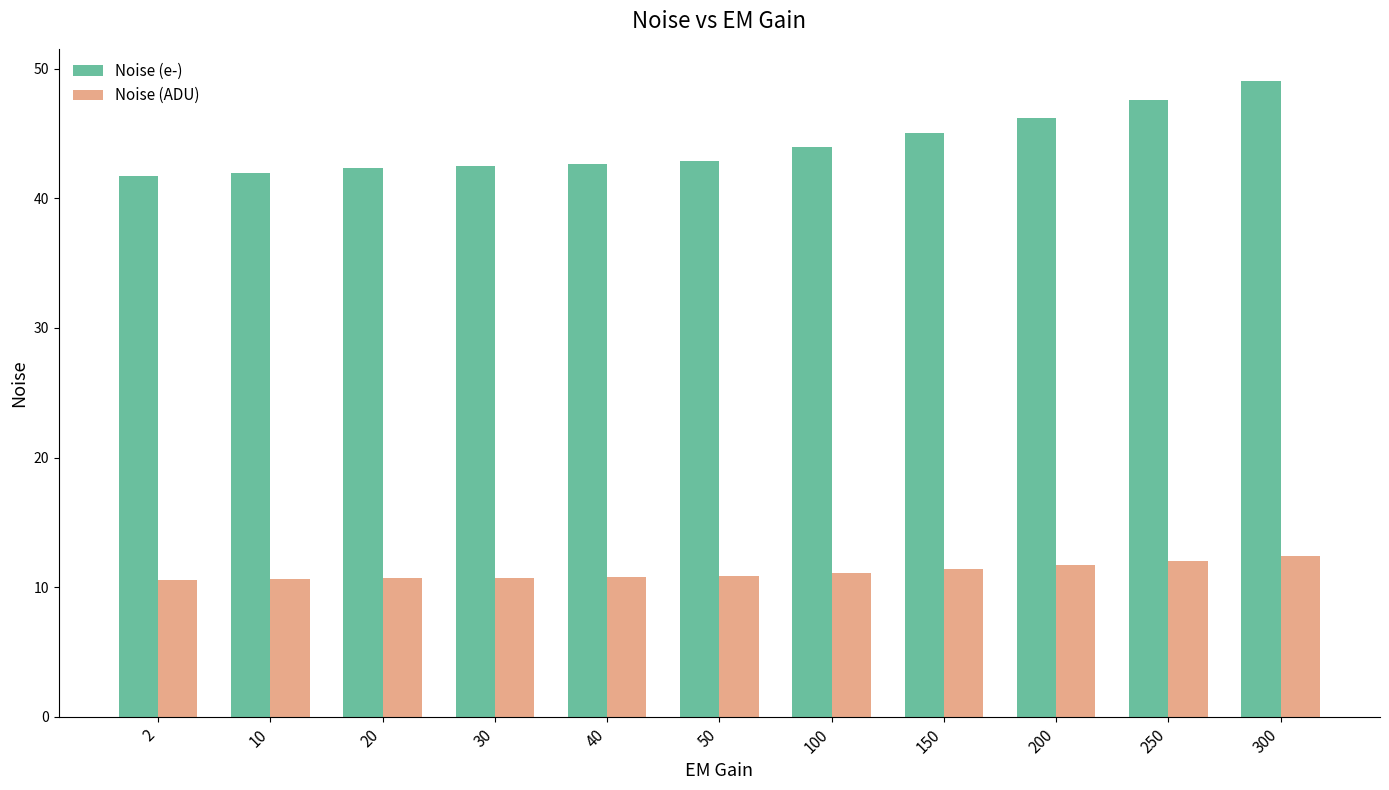

At which category does the chart reach its peak across all series?

300